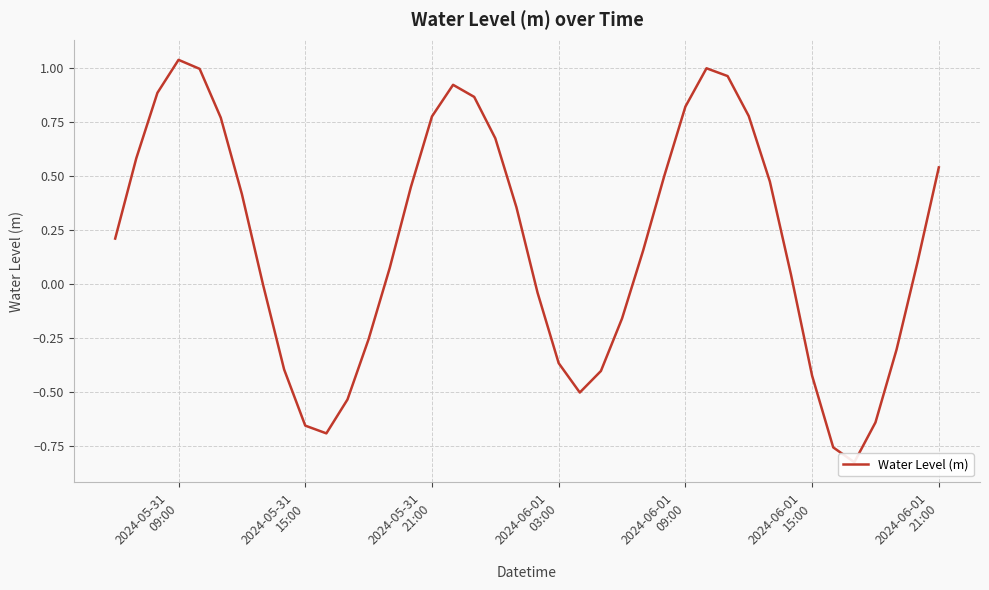

True or false: the data has more than 0 interior local peaks.

True